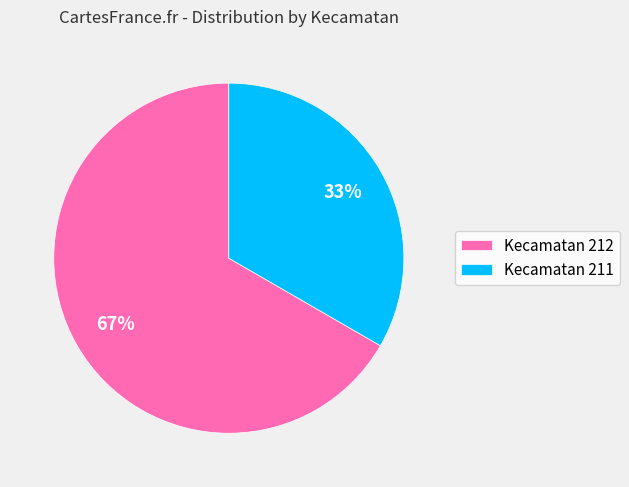

How many segments does this pie chart have?

2